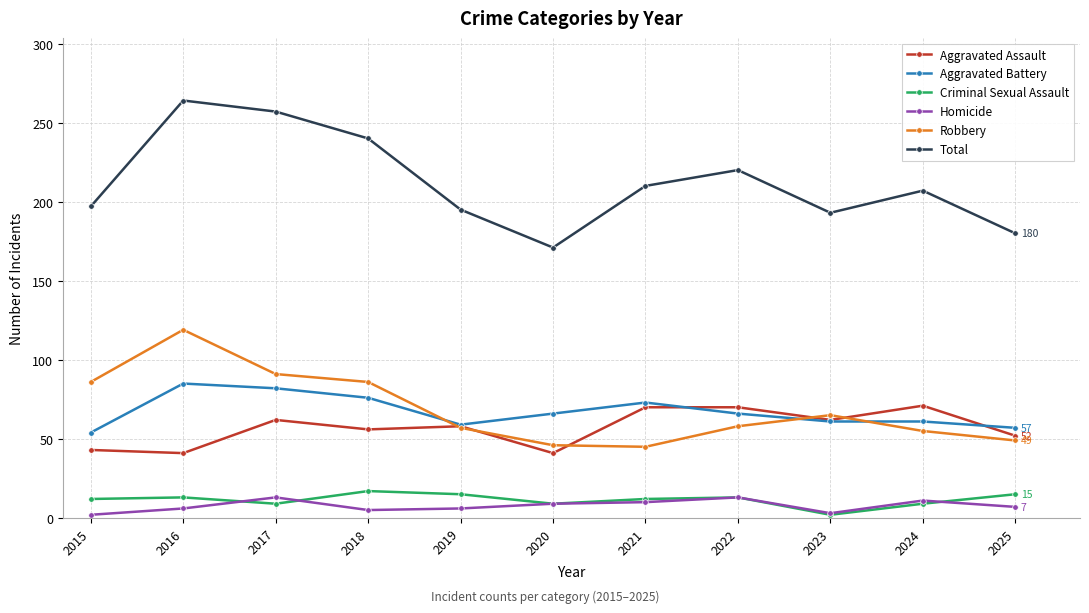

True or false: Criminal Sexual Assault and Total cross at least once.

False